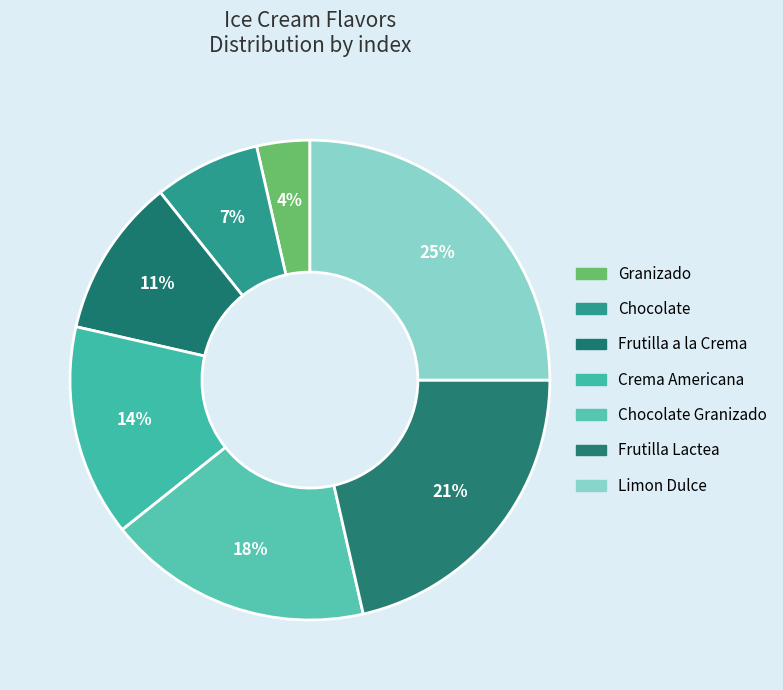

To the nearest percent, what is the difference between the Granizado and Frutilla a la Crema slice percentages?

7%